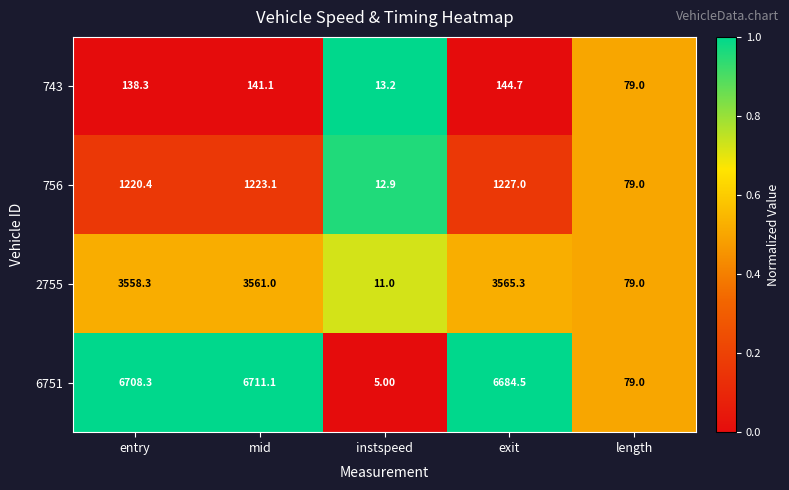

Rank the series by their average value, from highest to lowest.

6751, 2755, 756, 743